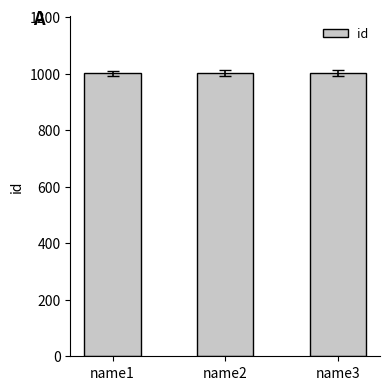

What is the ratio of the value at name2 to the value at name1?

1.0